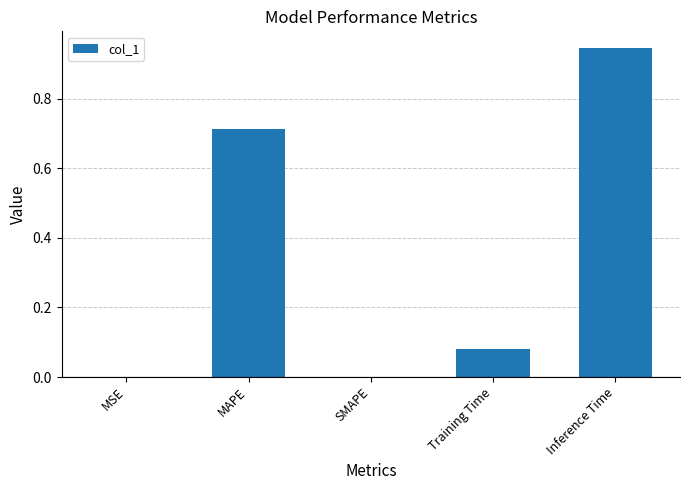

Which has a higher value, SMAPE or MAPE?

MAPE